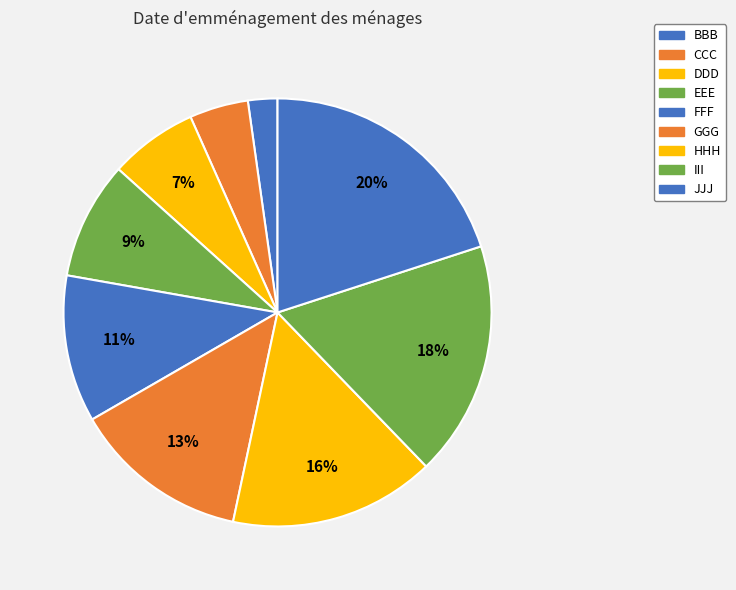

Is there any slice that represents more than half of the pie?

No